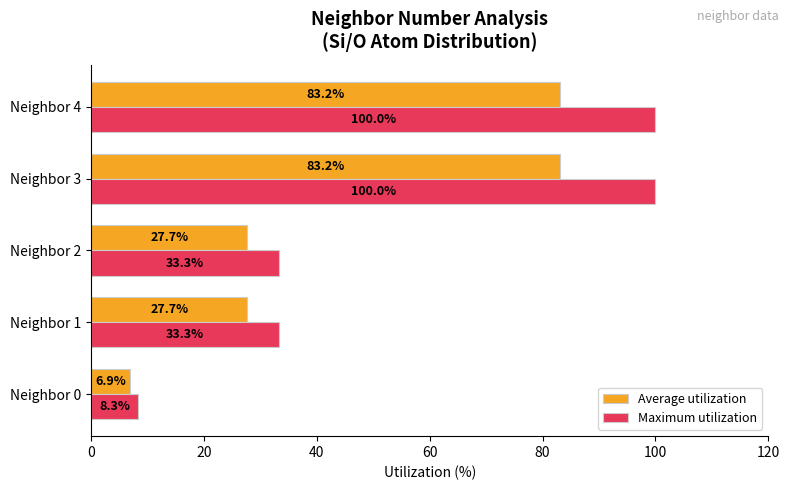

Rank the series by their average value, from lowest to highest.

Average utilization, Maximum utilization